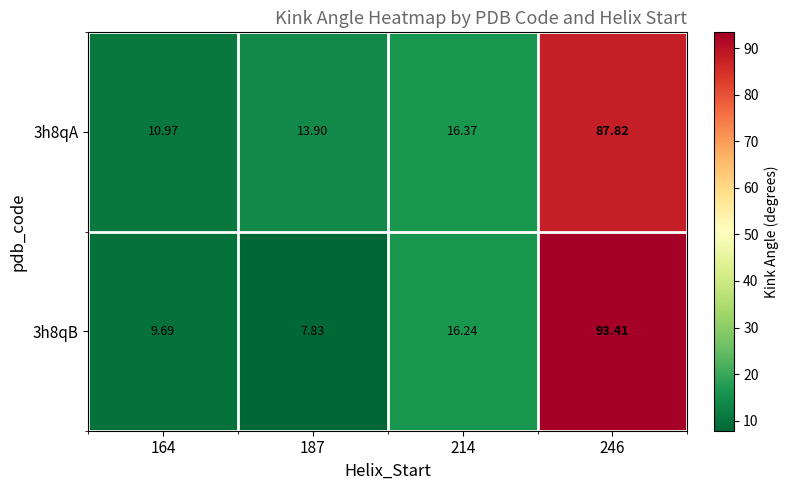

How many values in the 3h8qB series exceed 16?

2